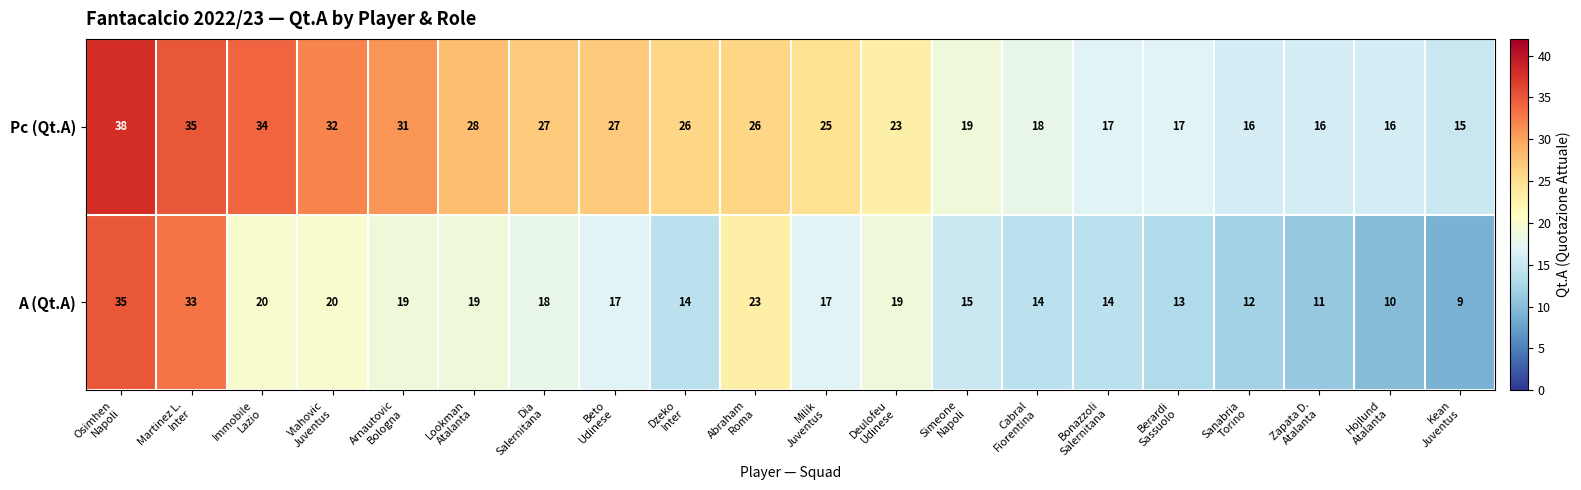

Which series has the widest spread of values?

A (Qt.A)